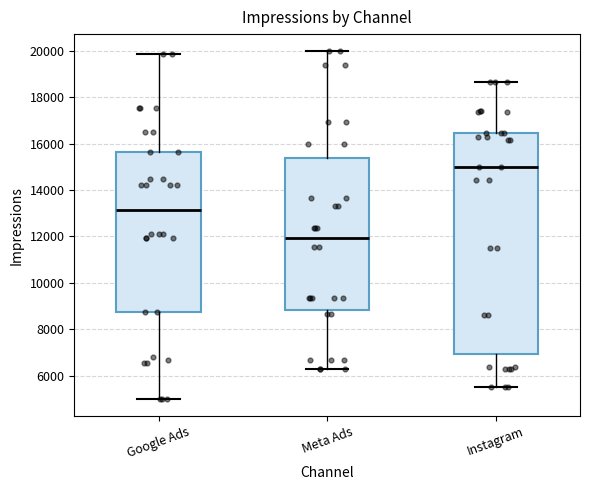

Which box is the tallest, from its lower edge to its upper edge?

Instagram